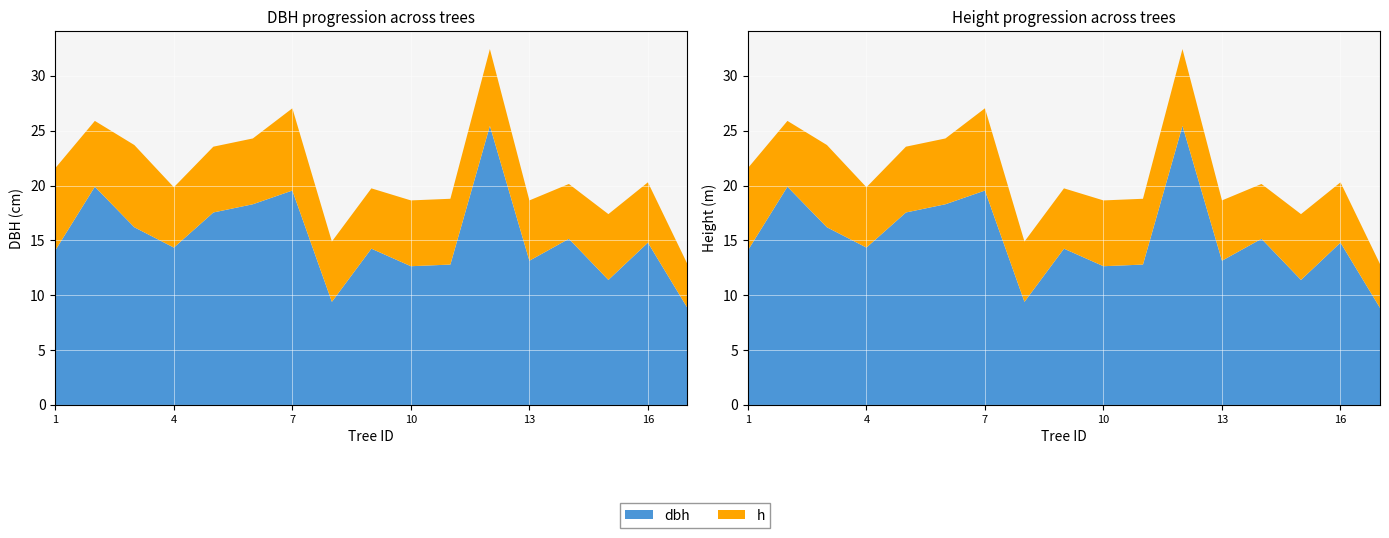

Reading right to left, what are all the values shown in this chart?

dbh: 1_1013_17_IFN2=8.8	1_1013_16_IFN2=14.8	1_1013_15_IFN2=11.4	1_1013_14_IFN2=15.2	1_1013_13_IFN2=13.2	1_1013_12_IFN2=25.4	1_1013_11_IFN2=12.8	1_1013_10_IFN2=12.7	1_1013_9_IFN2=14.2	1_1013_8_IFN2=9.4	1_1013_7_IFN2=19.6	1_1013_6_IFN2=18.3	1_1013_5_IFN2=17.6	1_1013_4_IFN2=14.3	1_1013_3_IFN2=16.2	1_1013_2_IFN2=19.9	1_1013_1_IFN2=14.1
h: 1_1013_17_IFN2=4.0	1_1013_16_IFN2=5.5	1_1013_15_IFN2=6.0	1_1013_14_IFN2=5.0	1_1013_13_IFN2=5.5	1_1013_12_IFN2=7.0	1_1013_11_IFN2=6.0	1_1013_10_IFN2=6.0	1_1013_9_IFN2=5.5	1_1013_8_IFN2=5.5	1_1013_7_IFN2=7.5	1_1013_6_IFN2=6.0	1_1013_5_IFN2=6.0	1_1013_4_IFN2=5.5	1_1013_3_IFN2=7.5	1_1013_2_IFN2=6.0	1_1013_1_IFN2=7.5